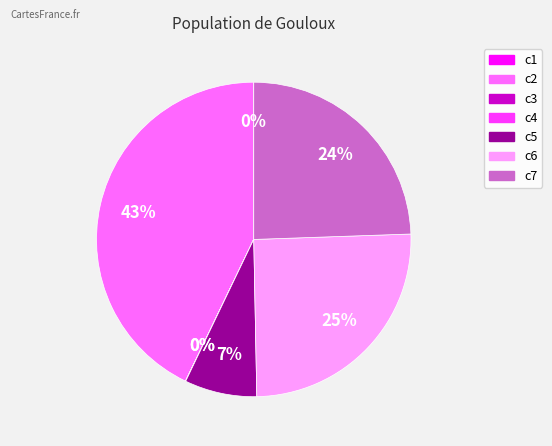

To the nearest percent, what percentage of the pie is c5?

7%